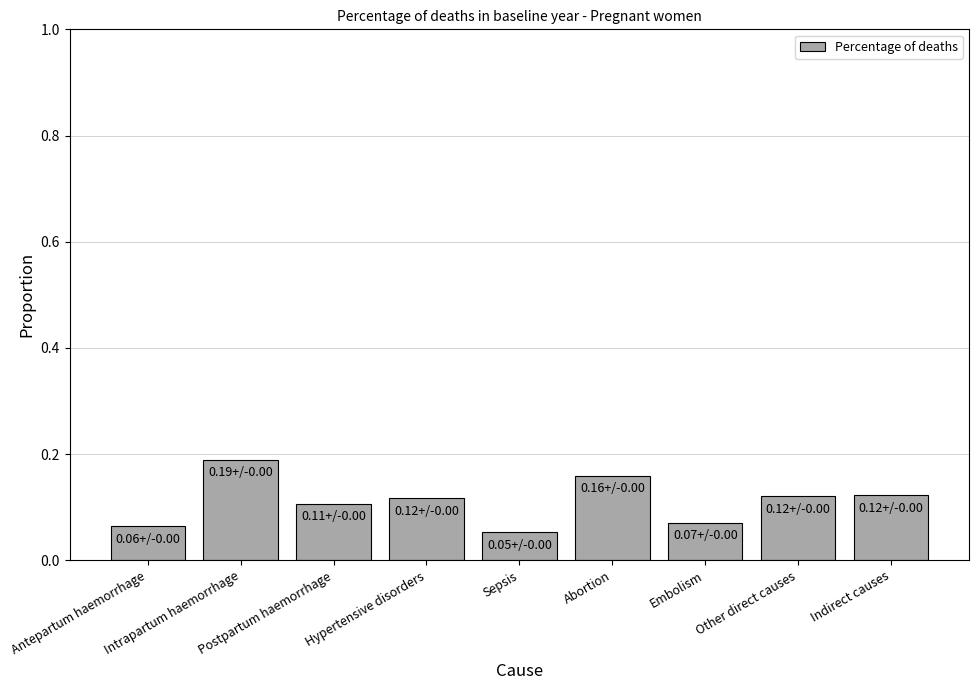

Count the values in the range 0 to 1.

9